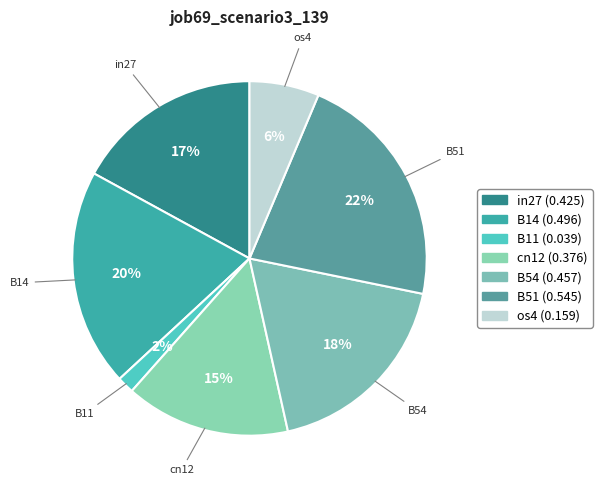

To the nearest percent, what is the difference between the B11 and B14 slice percentages?

18%